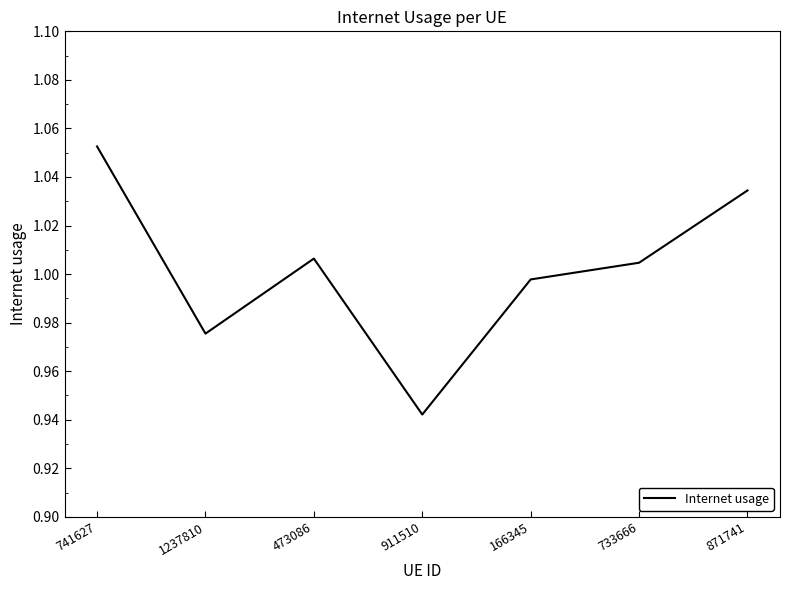

Where does the data first go above 1?

741627